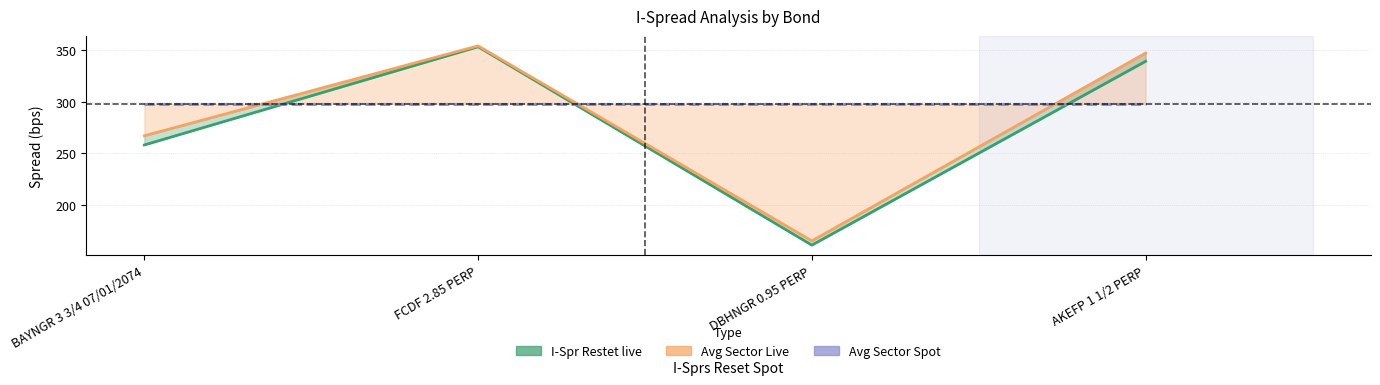

What is the difference between the maximum and minimum values in the Avg Sector Live series?

188.9